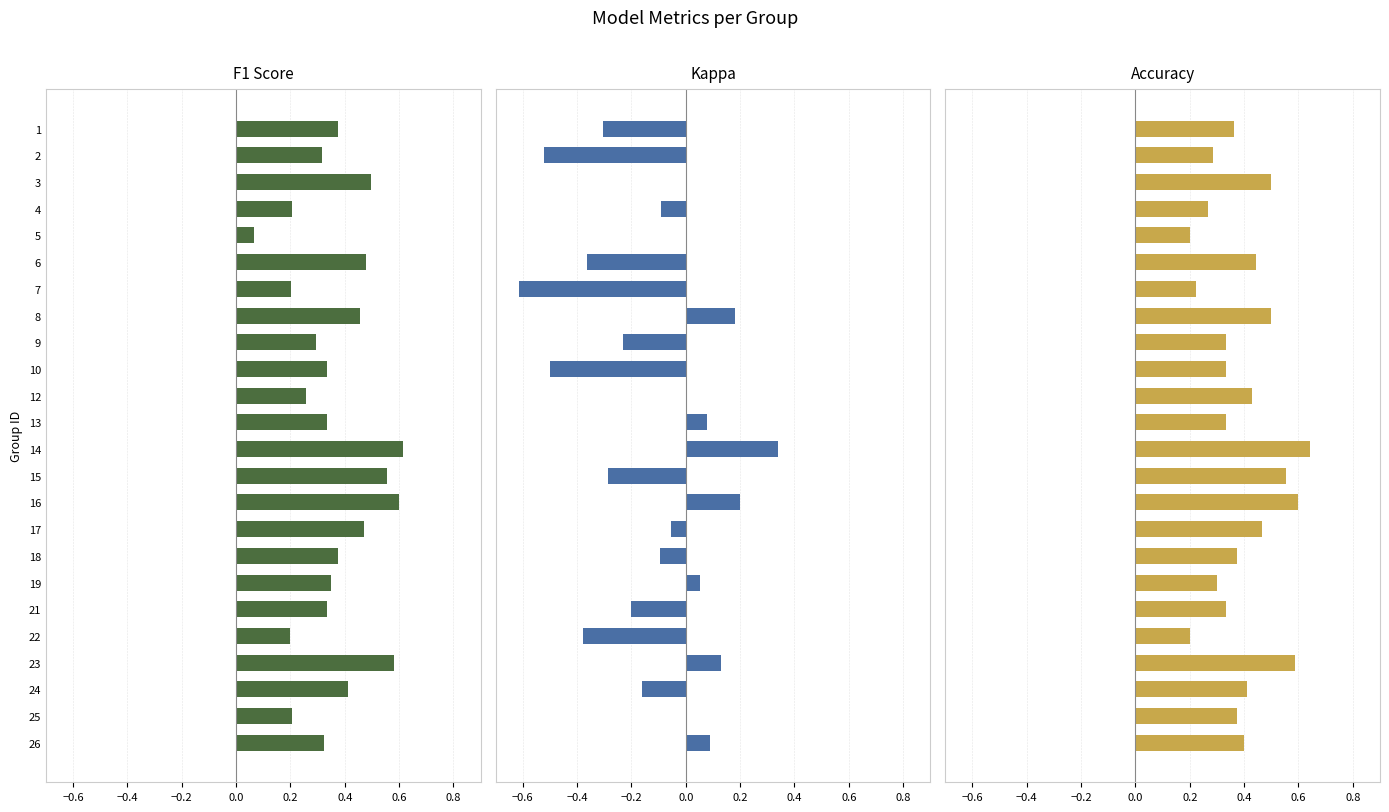

How many groups of bars are there?

24